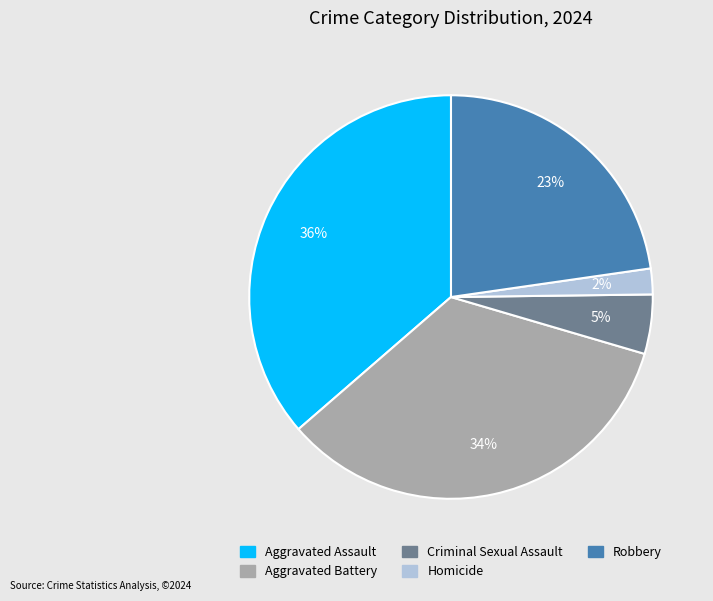

Is Aggravated Assault the majority of the pie?

No